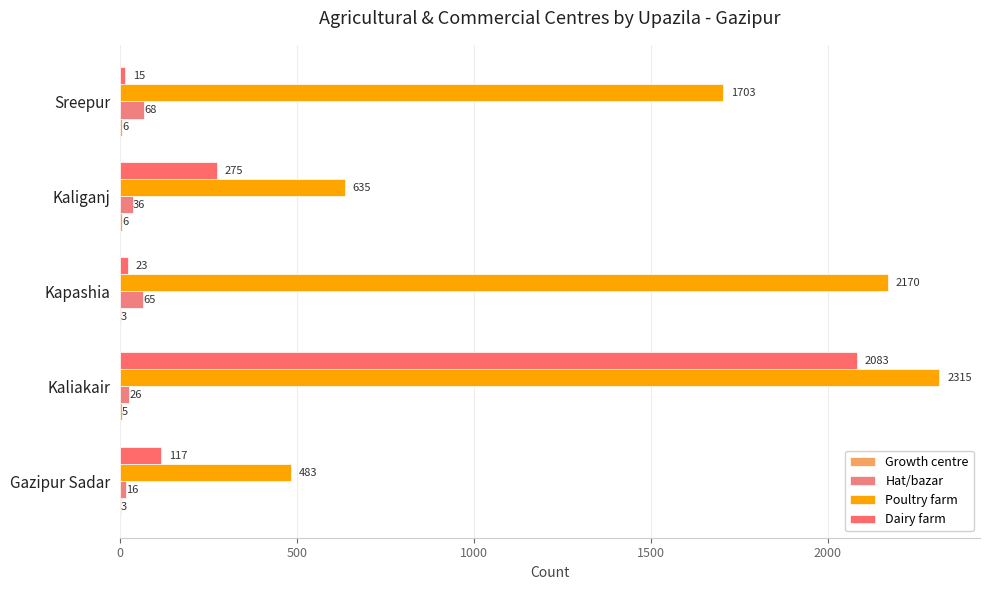

What is the maximum value shown in the chart?

2315